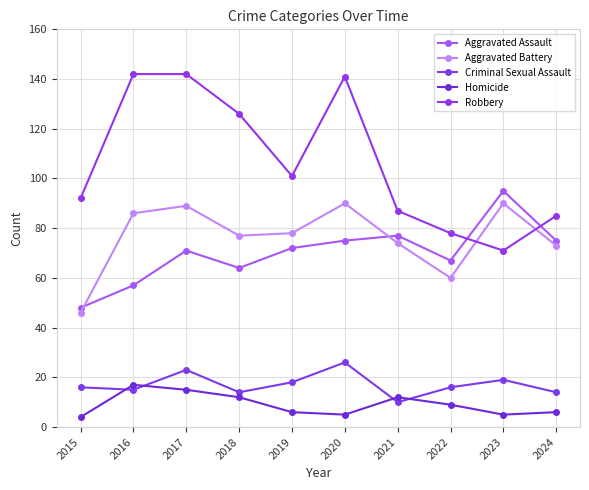

What is the total value across all series at 2018?

293